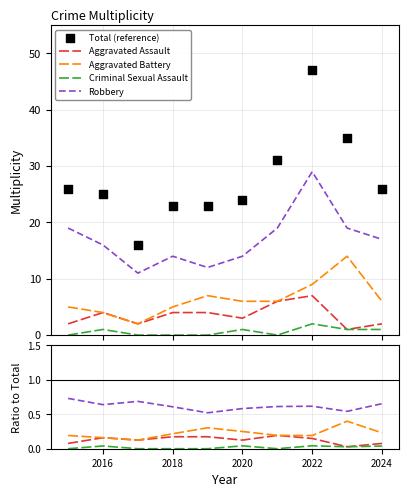

What are all the series names shown in the legend?

Aggravated Assault, Aggravated Battery, Criminal Sexual Assault, Robbery, Total (reference)